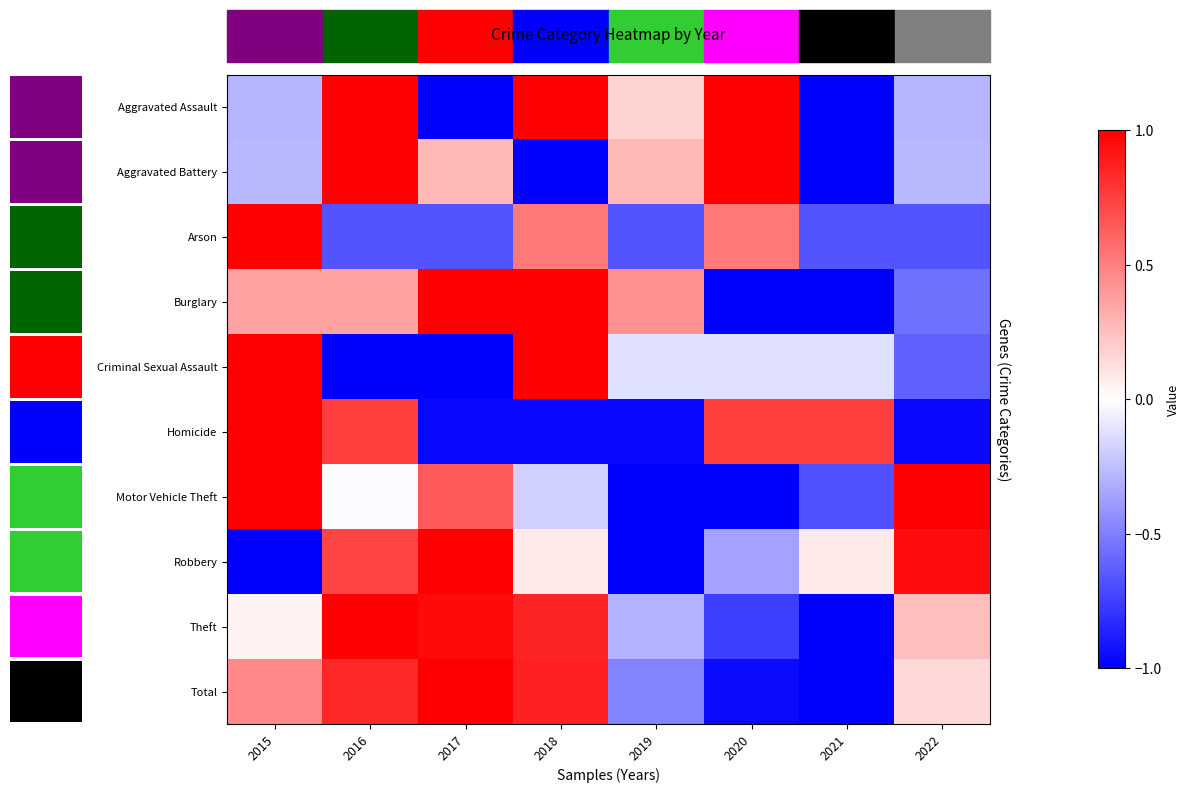

How many data points in Robbery are above 0?

5